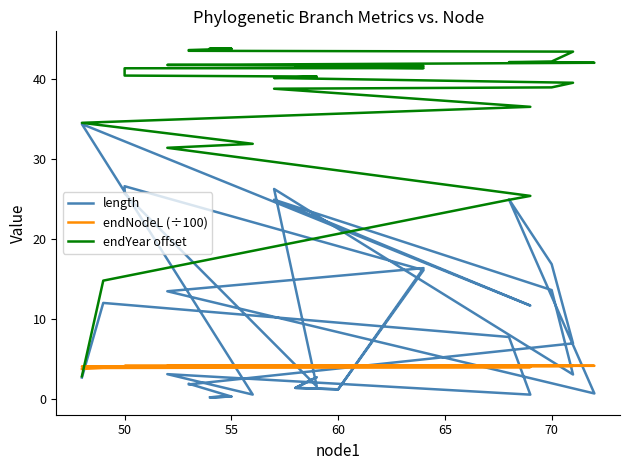

Which series has the largest total across all categories?

endYear offset